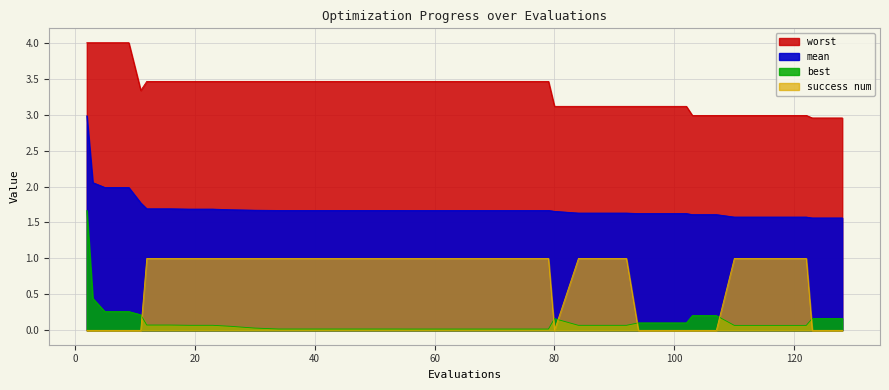

List the series in order of their peak value, lowest first.

success num, best, mean, worst